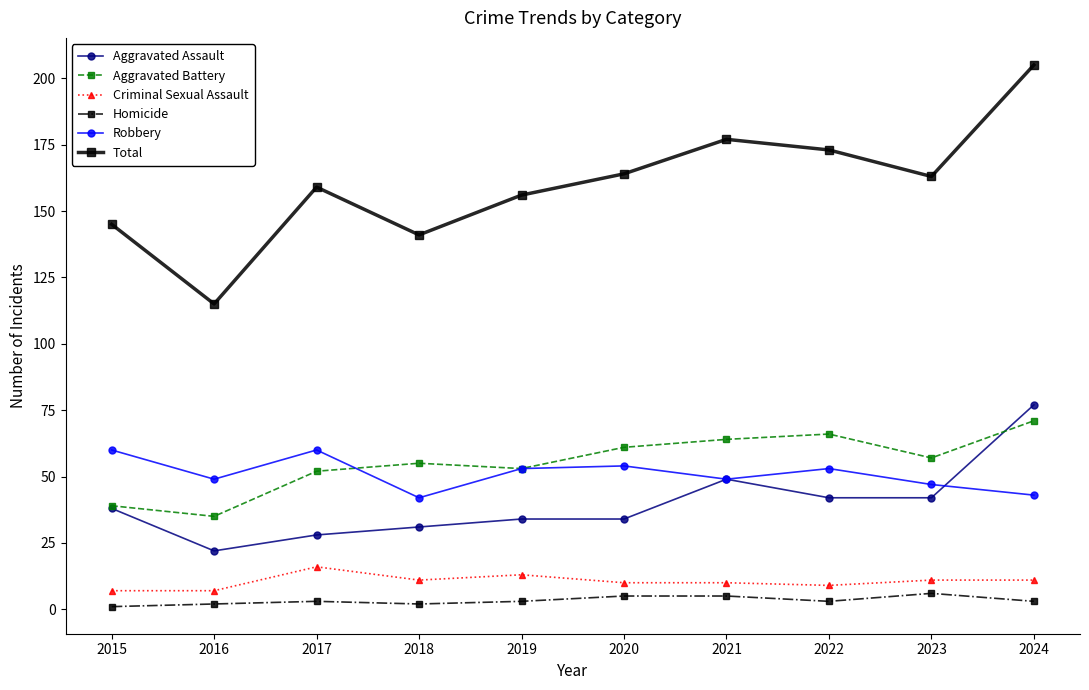

Is it true that Total equals 145 at 2015?

True